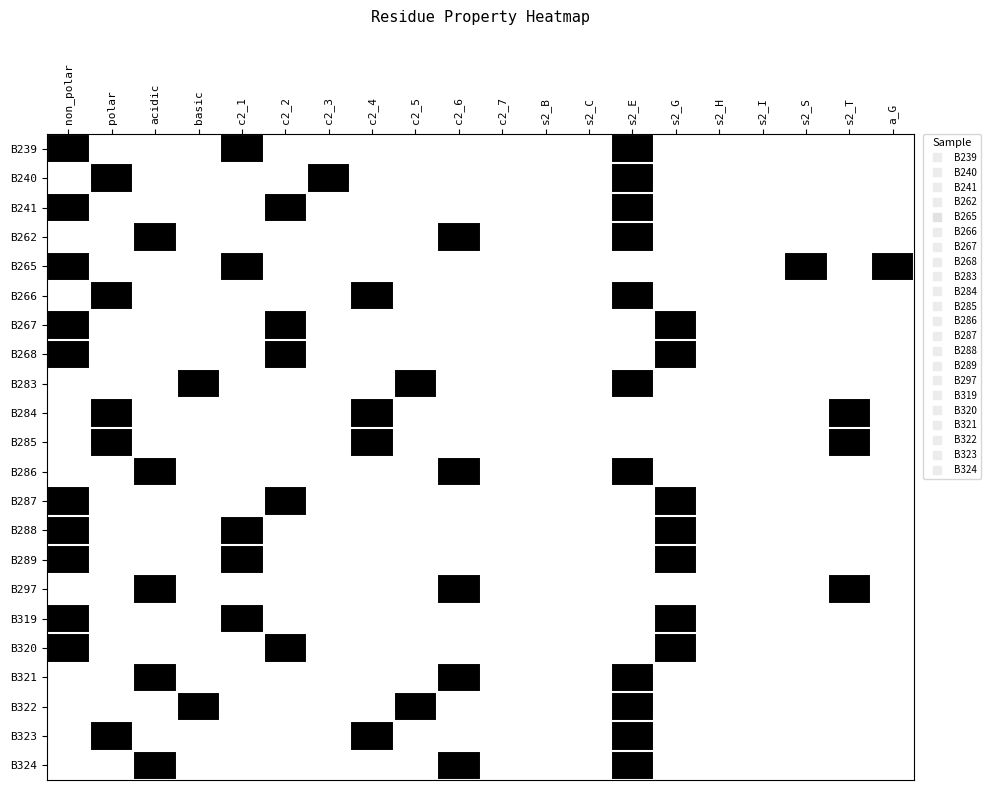

Which has a higher value, s2_C or s2_S?

s2_C